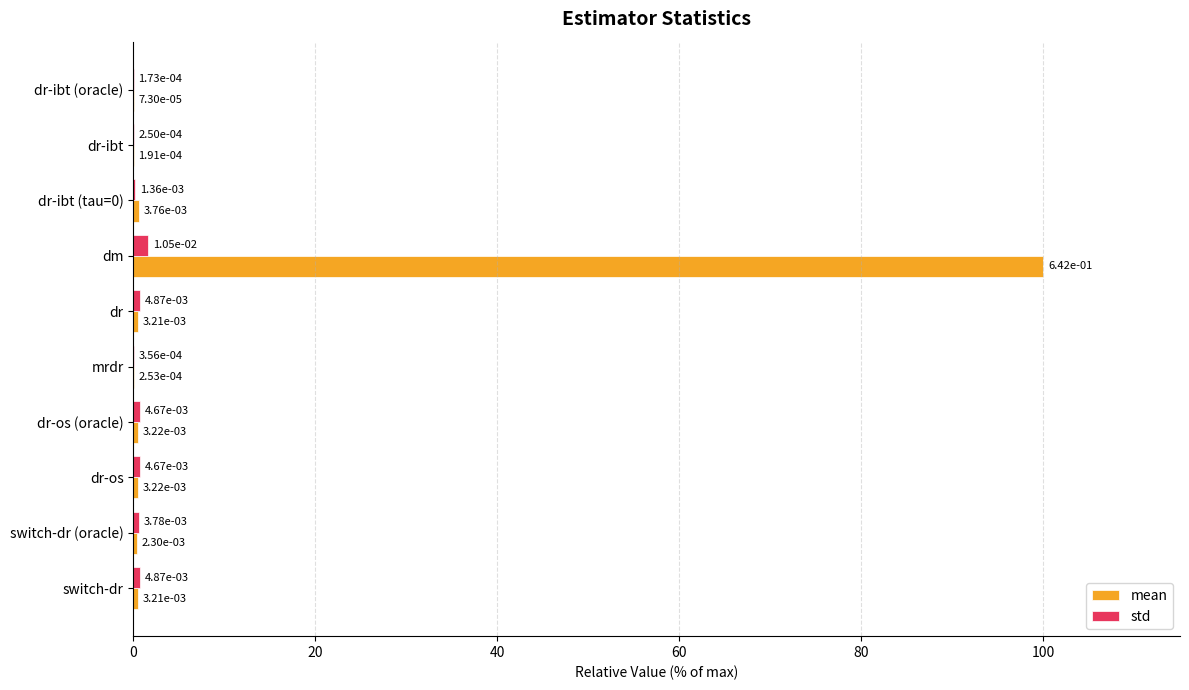

Which series has the largest total across all categories?

mean